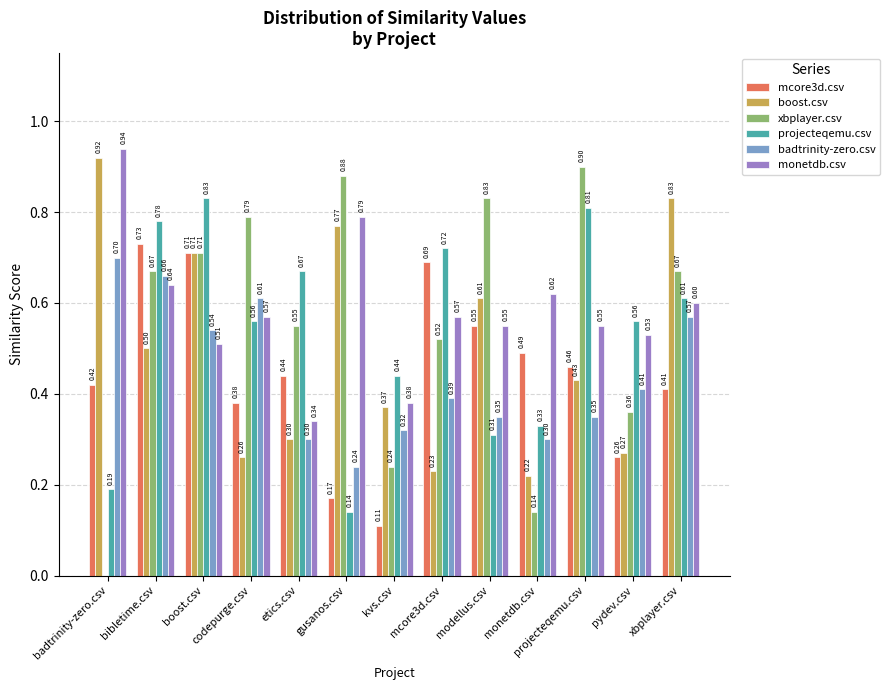

Which category has the highest value in the xbplayer.csv series?

projecteqemu.csv